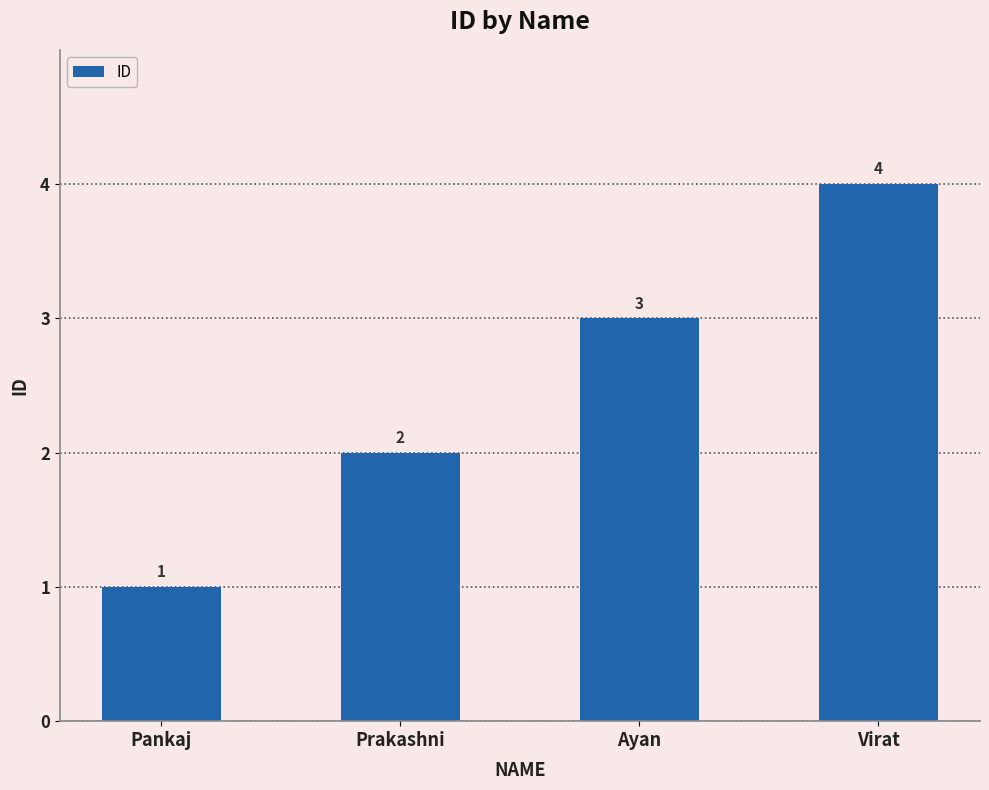

The value at Pankaj is 2. True or false?

False